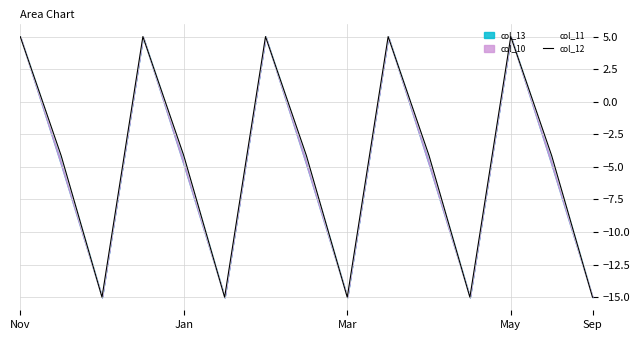

True or false: col_11 and col_12 intersect in this chart.

False